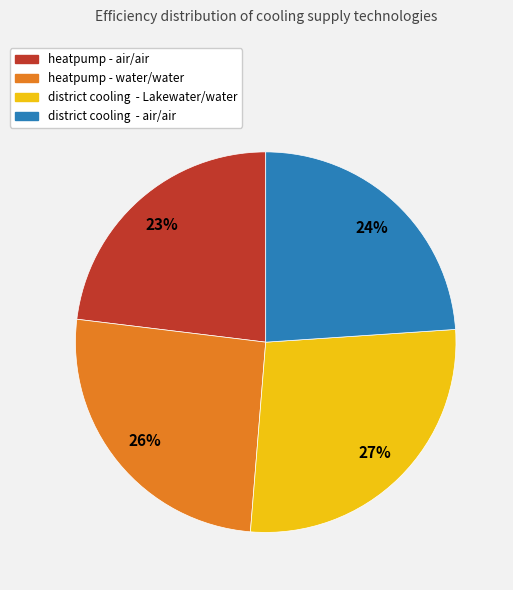

What is the smallest slice in the pie chart?

heatpump - air/air